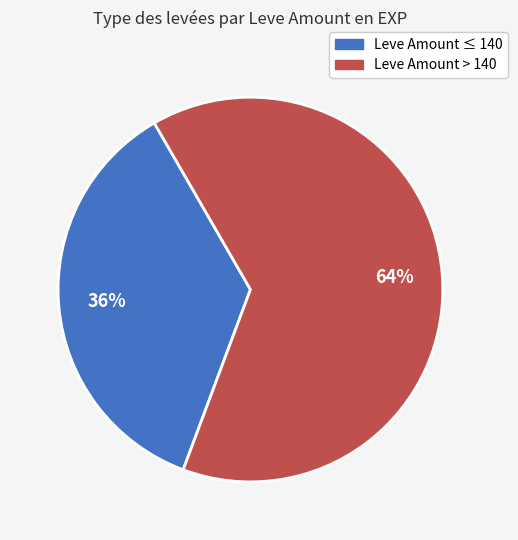

To the nearest percent, what is the average slice percentage?

50%